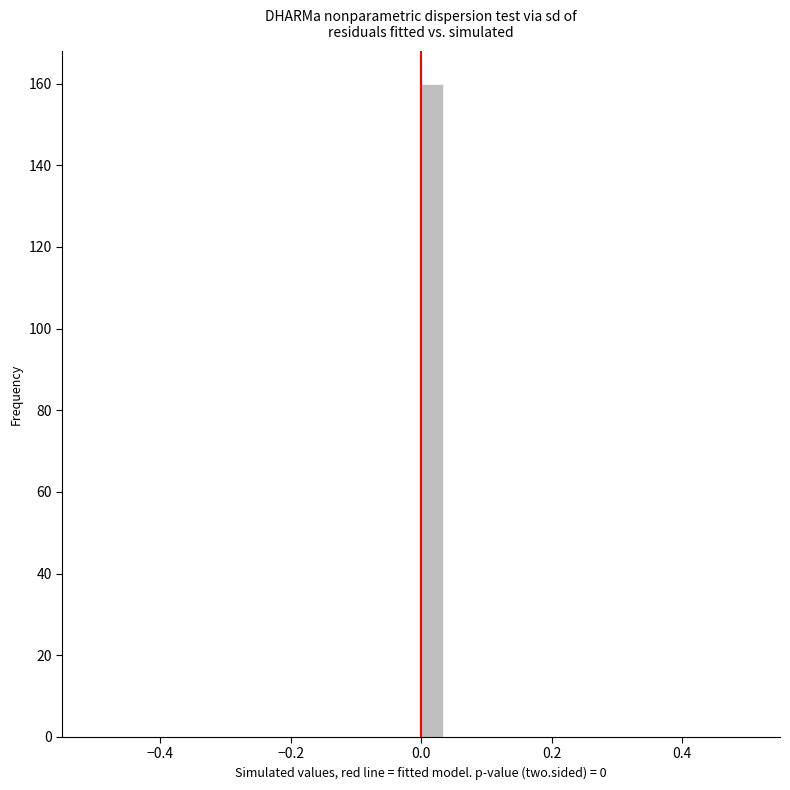

Around what value on the x-axis is the tallest bar? Give the approximate position of its centre, as read against the axis.

0.02